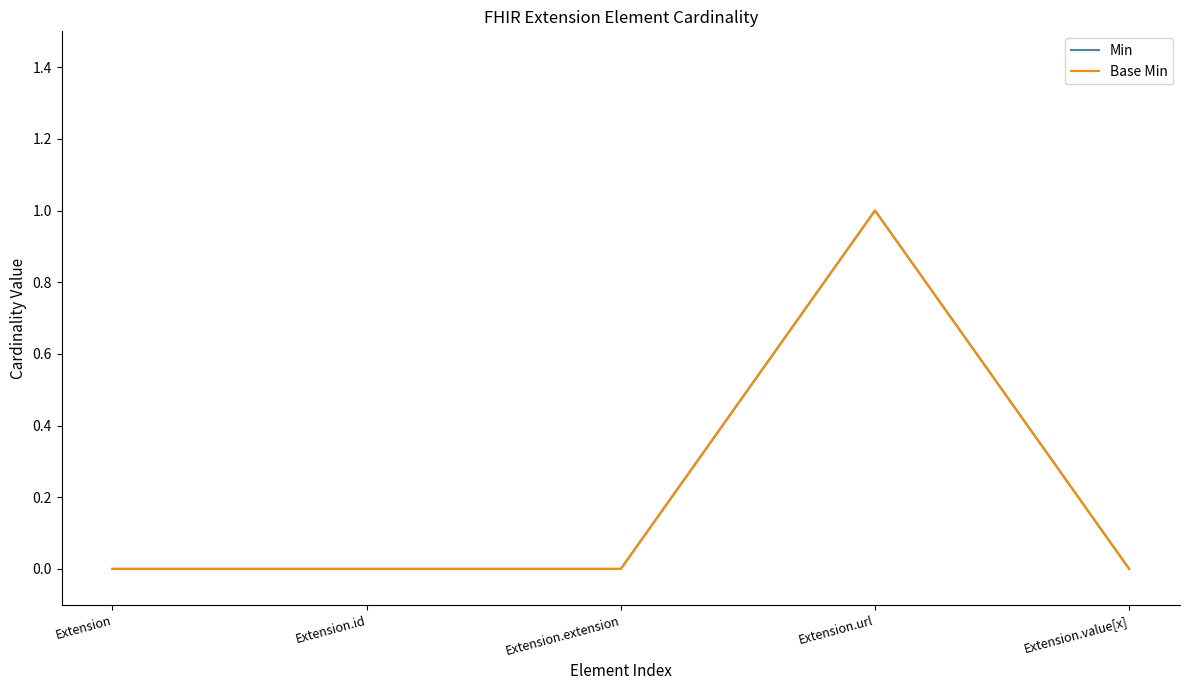

The value of Min at Extension is 0. True or false?

True